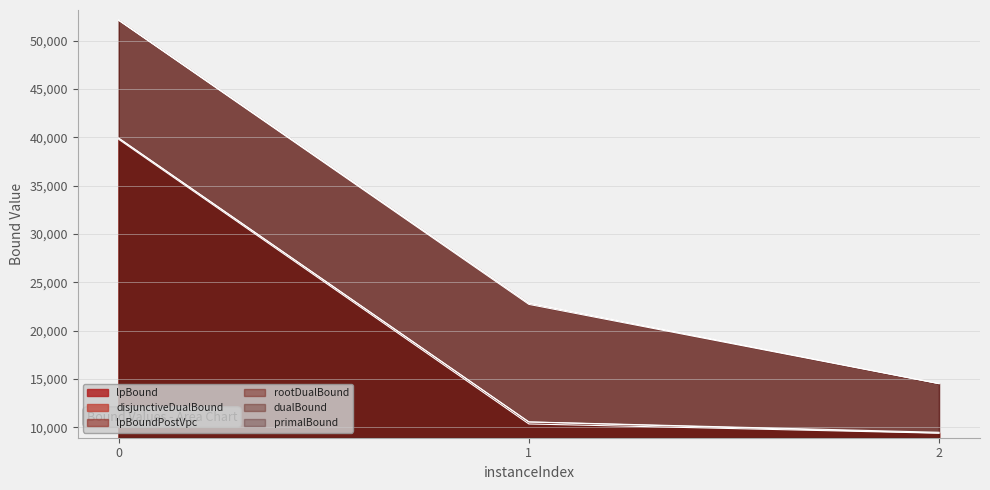

Is it true that rootDualBound equals 22711.4 at 1?

True